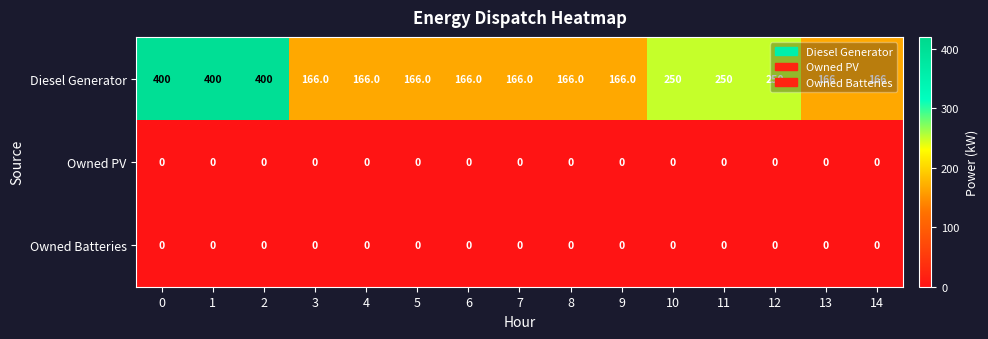

Which series changed the most between 2 and 4?

Diesel Generator